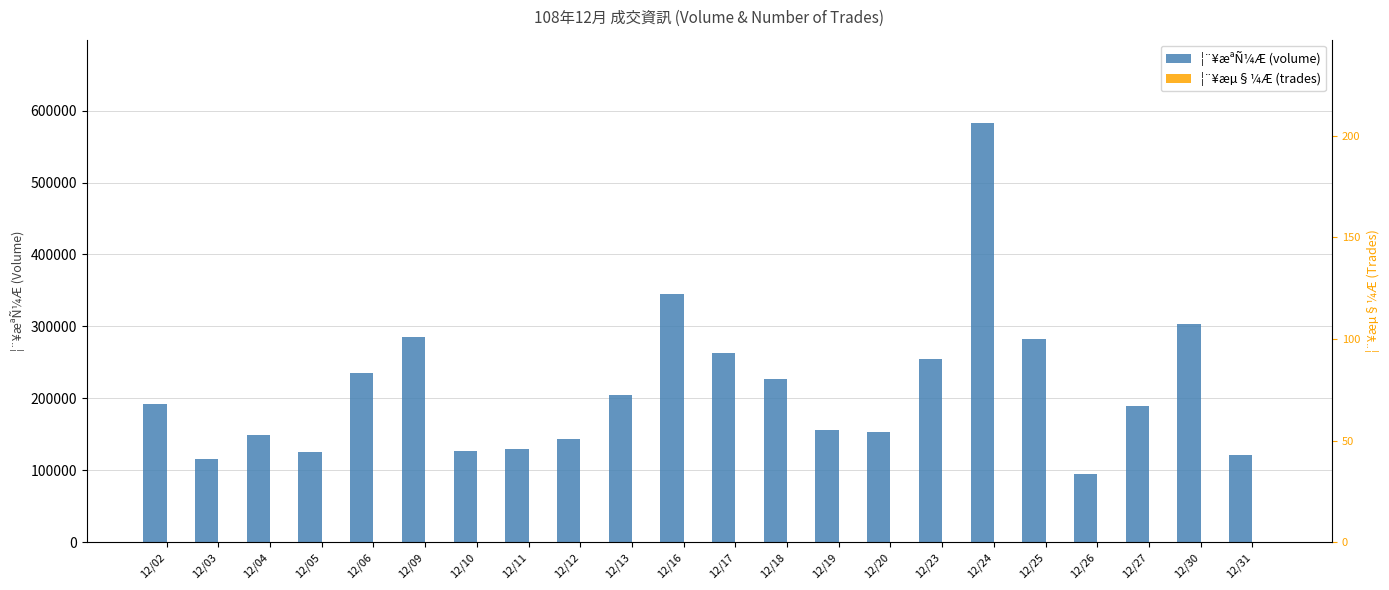

What are all the series names shown in the legend?

¦¨¥æªÑ¼Æ (volume), ¦¨¥æµ§¼Æ (trades)